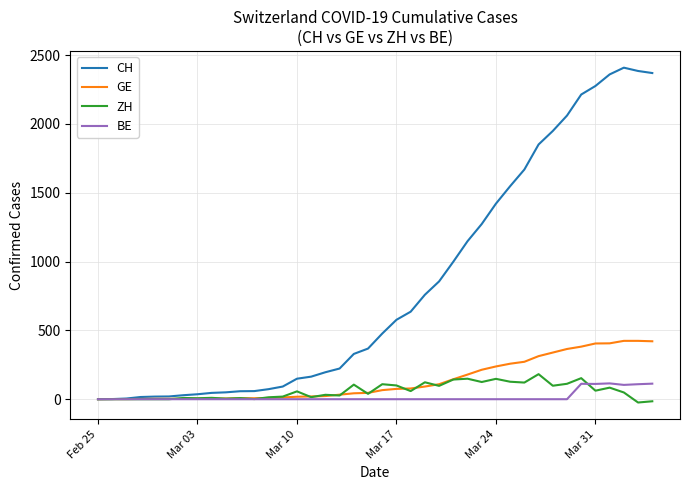

What is the value of the GE point at the 8th from the left?

4